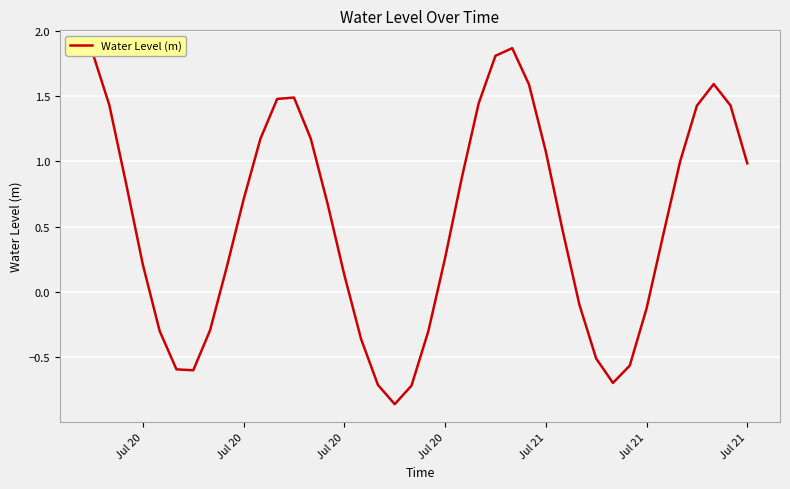

How many negative values are there?

14